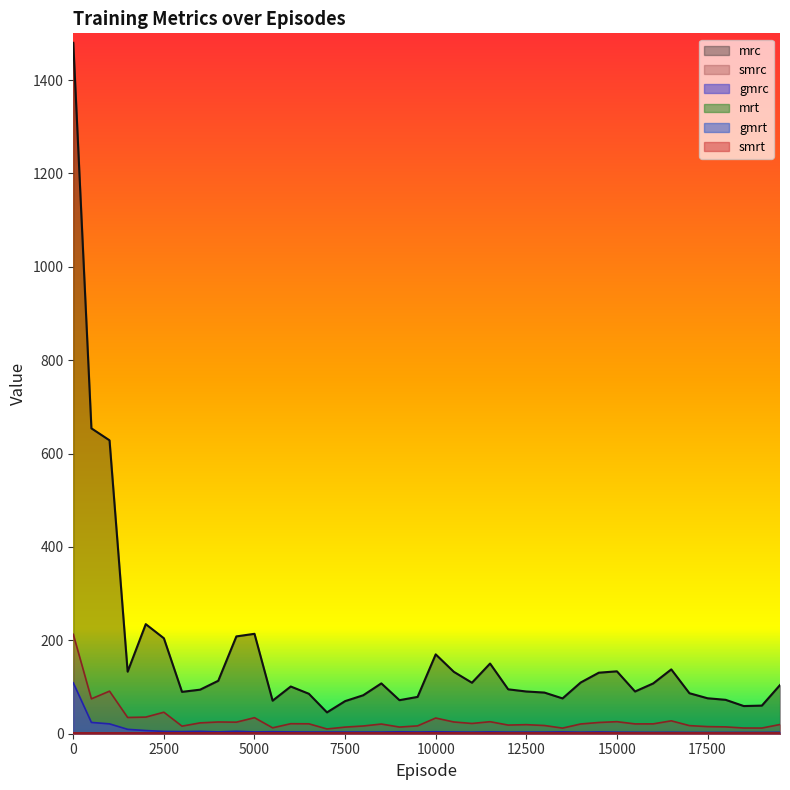

List the labels in order of mrc value, largest first.

0, 500, 1000, 2000, 5000, 4500, 2500, 10000, 11500, 16500, 15000, 1500, 10500, 14500, 4000, 14000, 11000, 8500, 16000, 19500, 6000, 12000, 3500, 12500, 15500, 3000, 13000, 17000, 6500, 8000, 9500, 17500, 13500, 18000, 9000, 5500, 7500, 19000, 18500, 7000